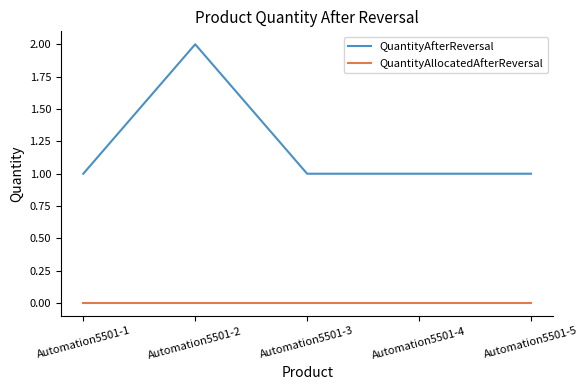

Reading left to right, extract all data points from this chart.

QuantityAfterReversal: 1	2	1	1	1
QuantityAllocatedAfterReversal: 0	0	0	0	0